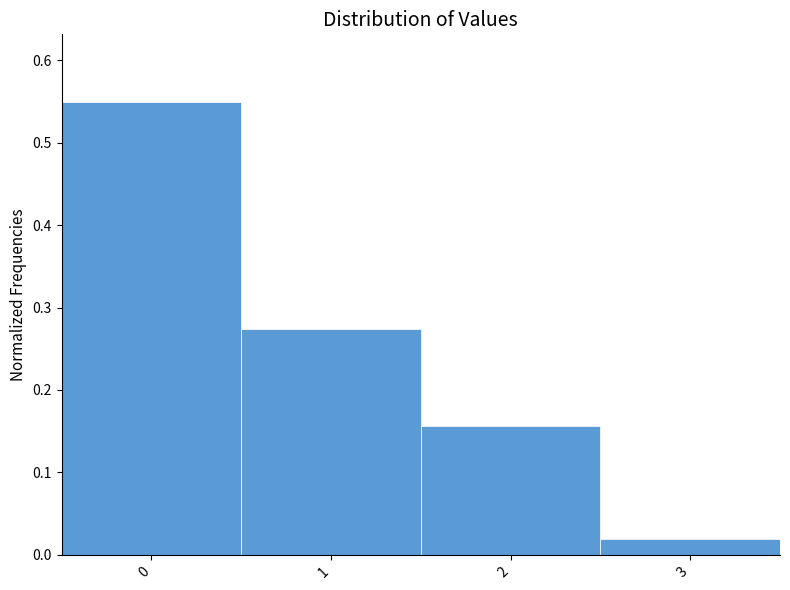

What is the difference between the values at 2 and 0?

0.4